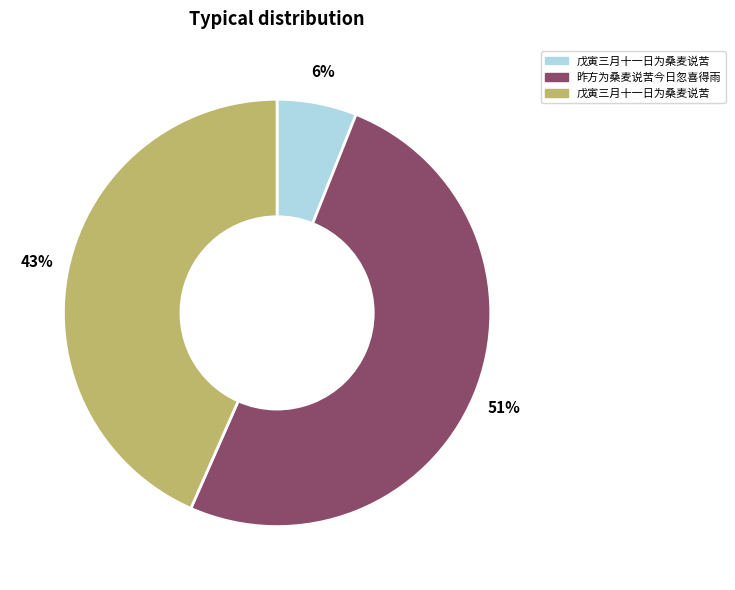

To the nearest percent, what is the difference between the largest and smallest slice percentages?

45%